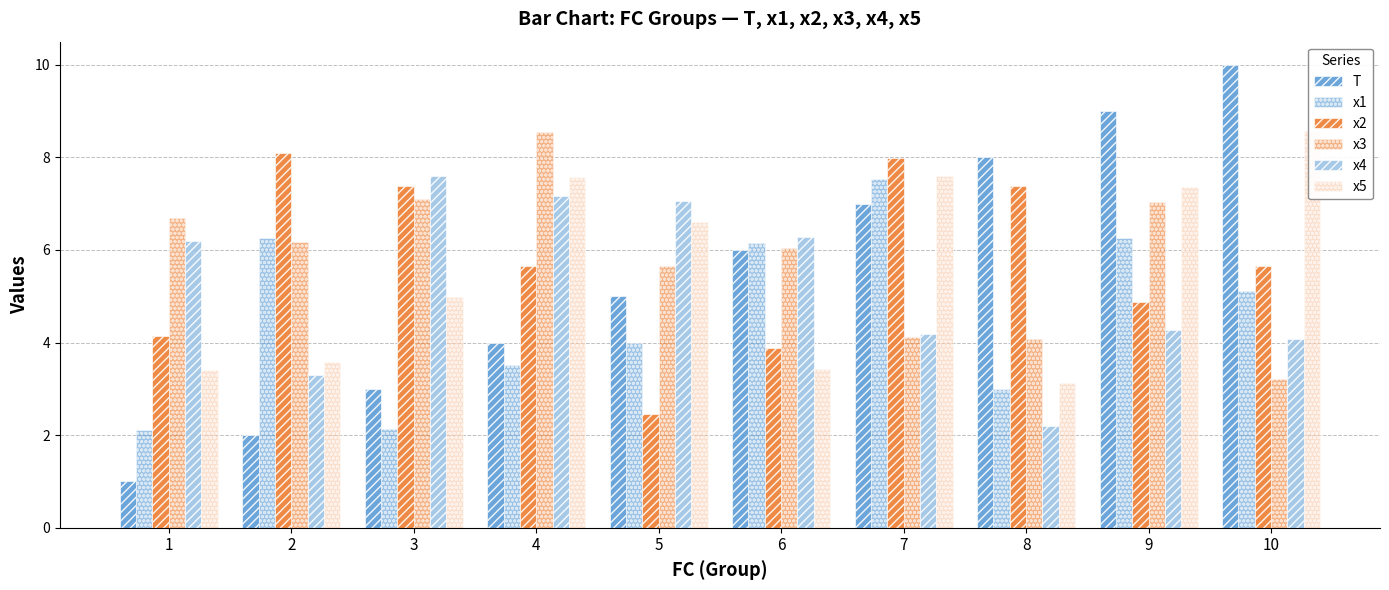

What are all the series names shown in the legend?

T, x1, x2, x3, x4, x5